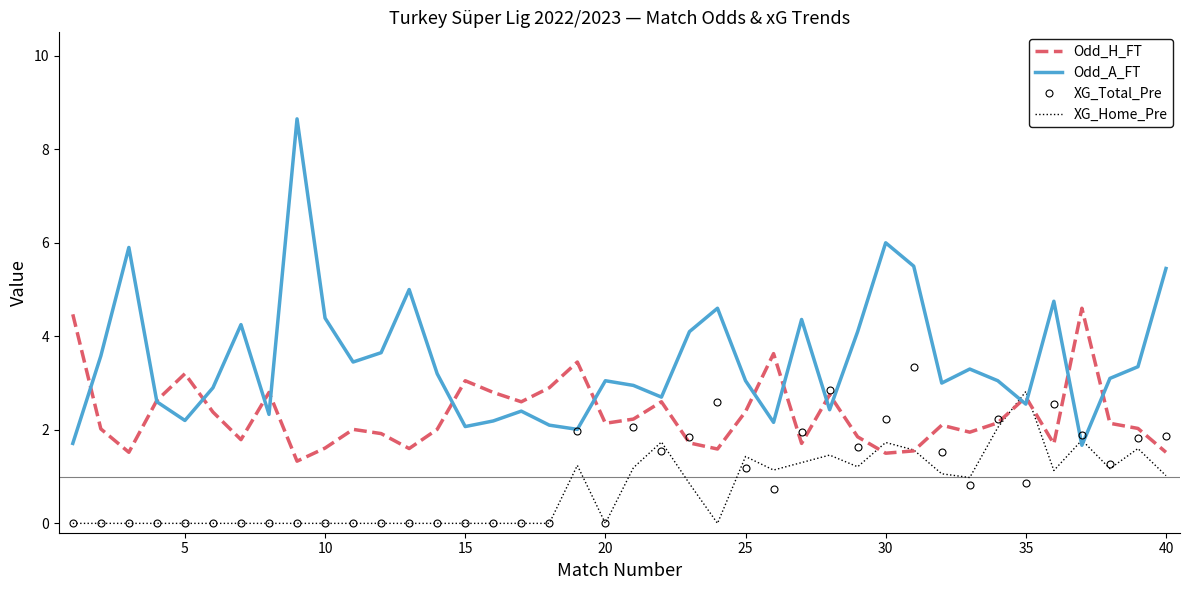

True or false: XG_Home_Pre and Odd_A_FT cross at least once.

True